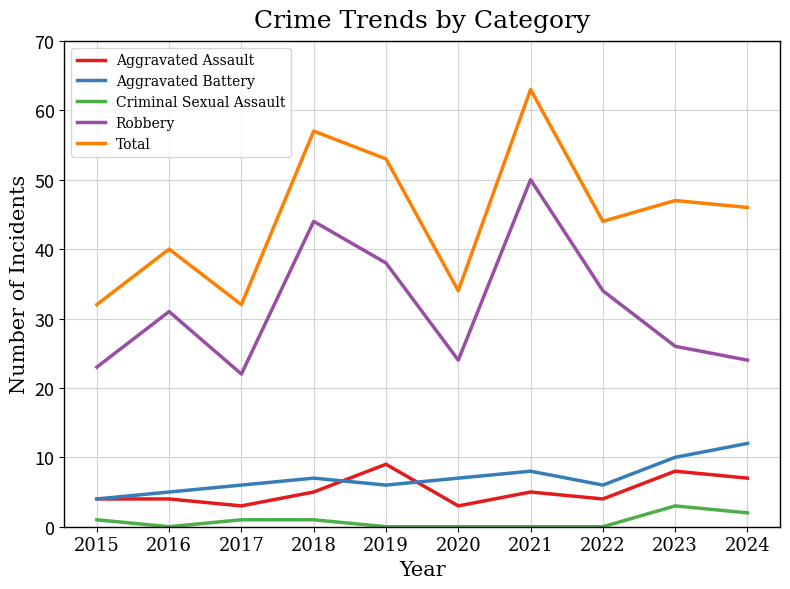

How many lines are shown in the chart?

5